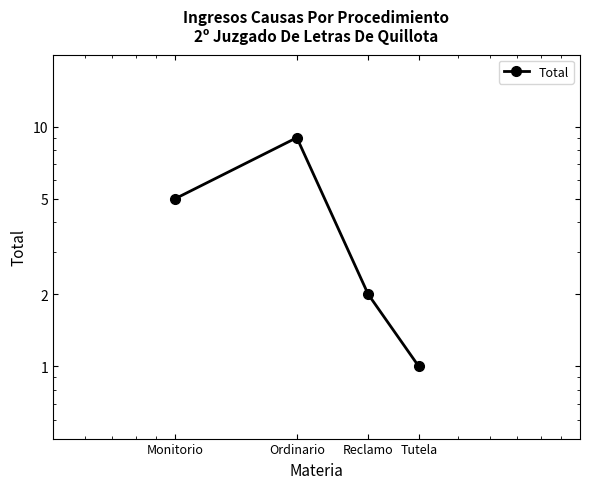

True or false: the data shows 9 at Ordinario.

True